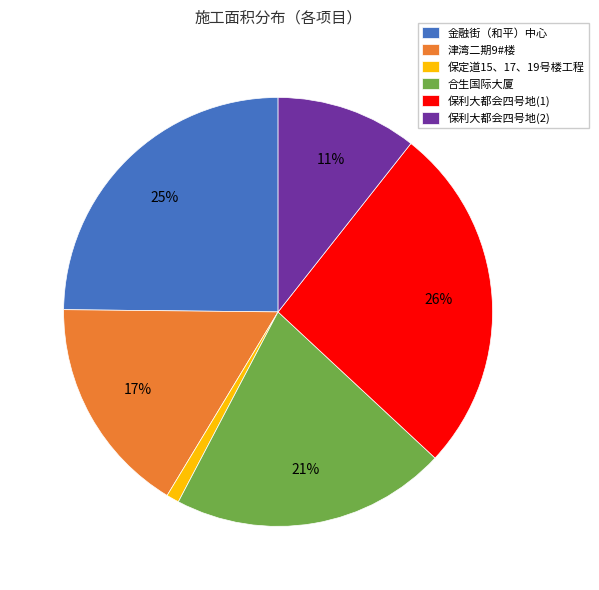

Which slice is the largest?

保利大都会四号地(1)